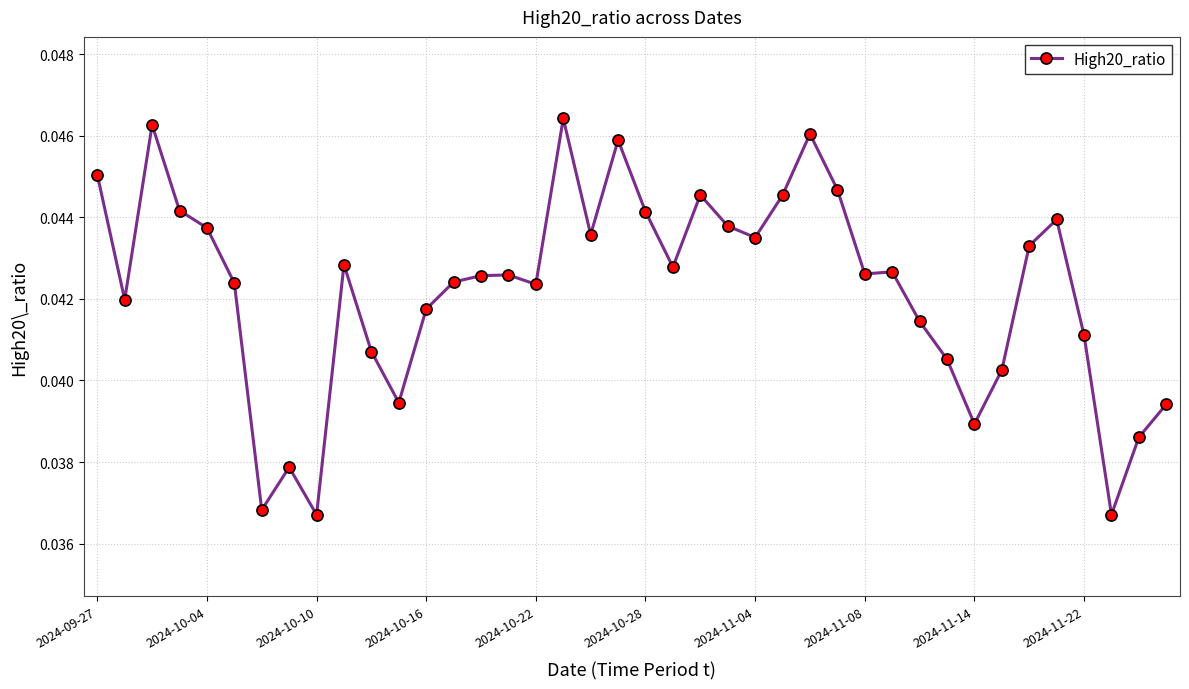

Does the chart display data point markers on the line(s)?

Yes